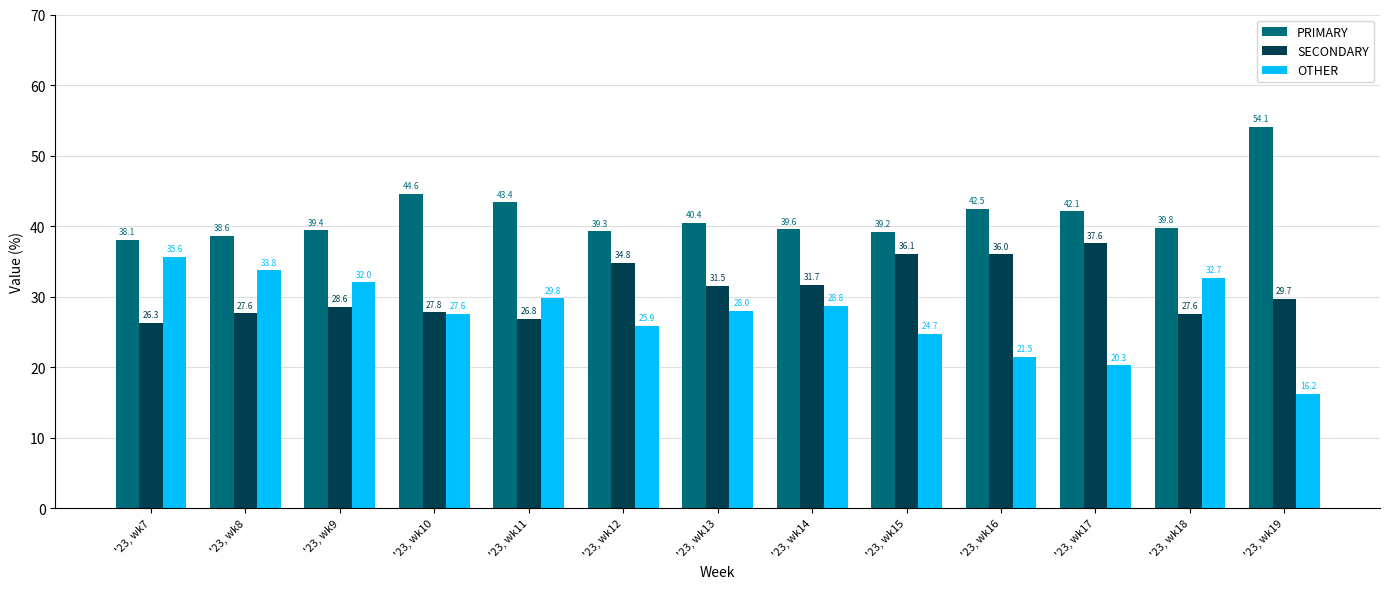

Reading left to right, what are all the values shown in this chart?

PRIMARY: 38.1	38.6	39.4	44.6	43.4	39.3	40.4	39.6	39.2	42.5	42.1	39.8	54.1
SECONDARY: 26.3	27.6	28.6	27.8	26.8	34.8	31.5	31.7	36.1	36.0	37.6	27.6	29.7
OTHER: 35.6	33.8	32.0	27.6	29.8	25.9	28.0	28.8	24.7	21.5	20.3	32.7	16.2